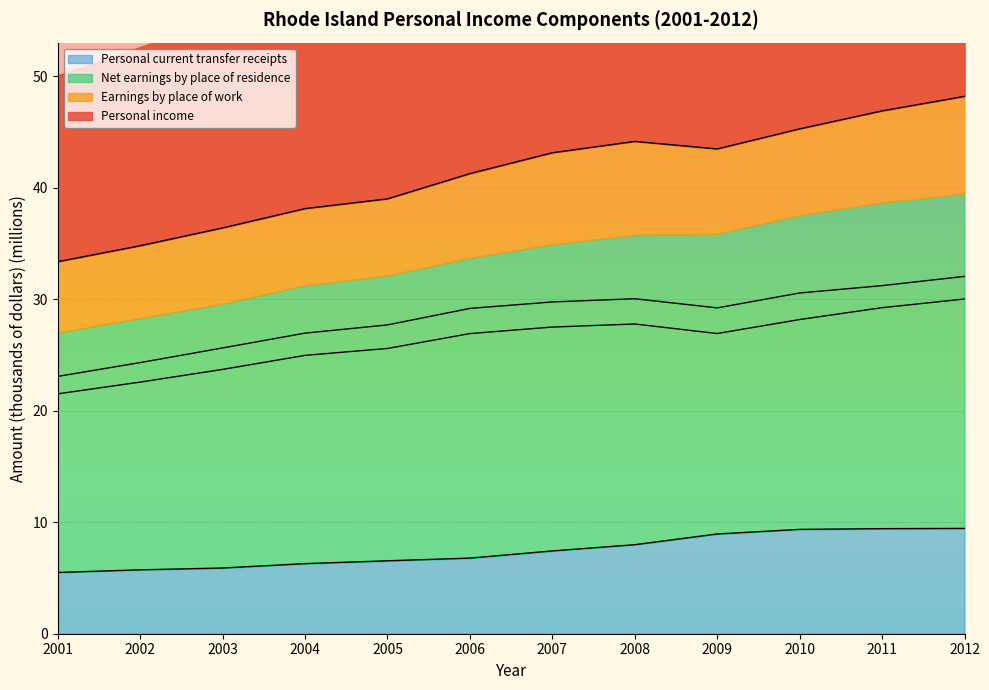

What is the sum of all Personal income values?

494.0